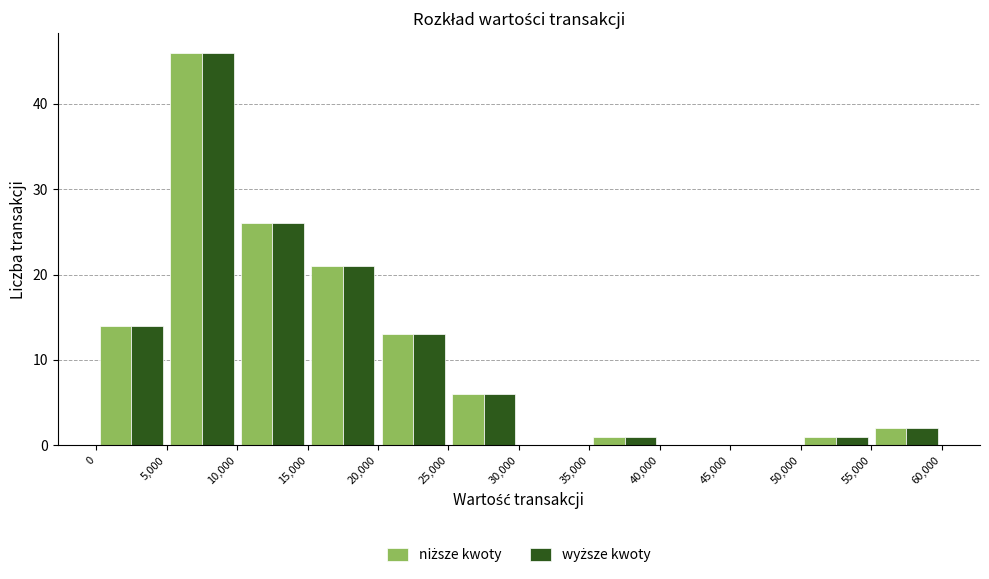

Reading left to right, list every range on the x-axis with the height of the bar of each series over it. The values are not printed on the chart, so give them approximately, as read against the axis.

0 to 5,000: niższe kwoty=14	wyższe kwoty=14
5,000 to 10,000: niższe kwoty=46	wyższe kwoty=46
10,000 to 15,000: niższe kwoty=26	wyższe kwoty=26
15,000 to 20,000: niższe kwoty=21	wyższe kwoty=21
20,000 to 25,000: niższe kwoty=13	wyższe kwoty=13
25,000 to 30,000: niższe kwoty=6	wyższe kwoty=6
30,000 to 35,000: niższe kwoty=0	wyższe kwoty=0
35,000 to 40,000: niższe kwoty=1	wyższe kwoty=1
40,000 to 45,000: niższe kwoty=0	wyższe kwoty=0
45,000 to 50,000: niższe kwoty=0	wyższe kwoty=0
50,000 to 55,000: niższe kwoty=1	wyższe kwoty=1
55,000 to 60,000: niższe kwoty=2	wyższe kwoty=2